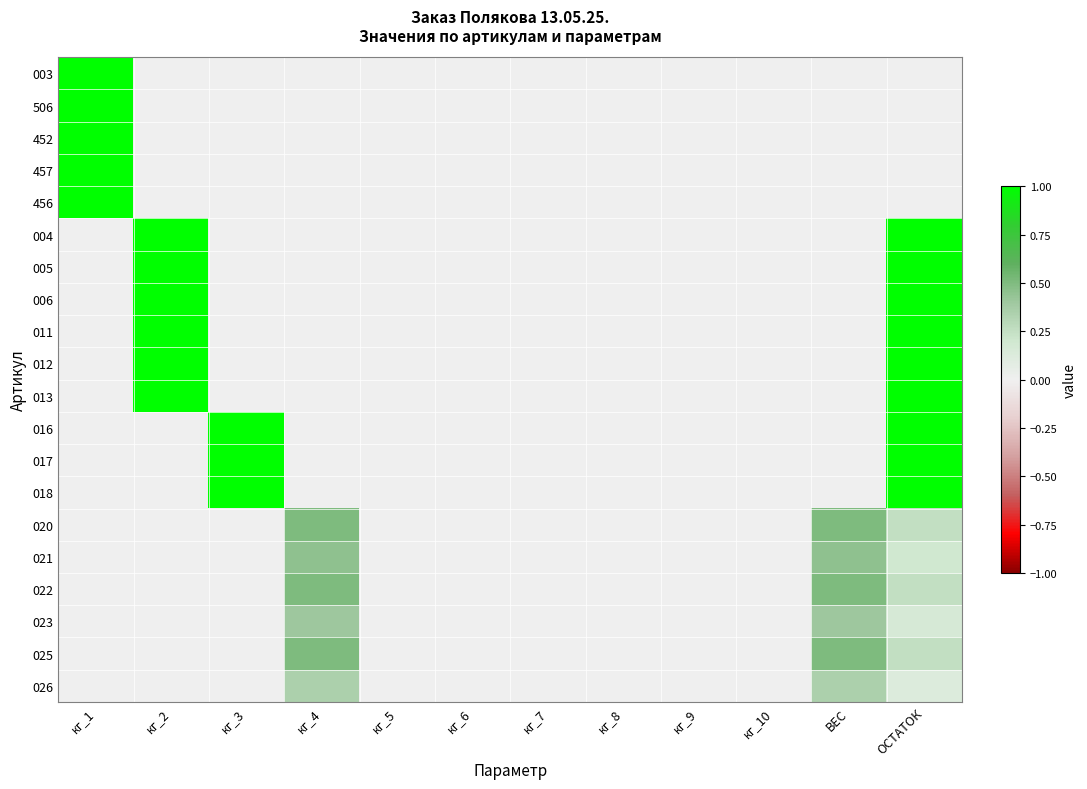

What is the greatest value displayed?

1.0